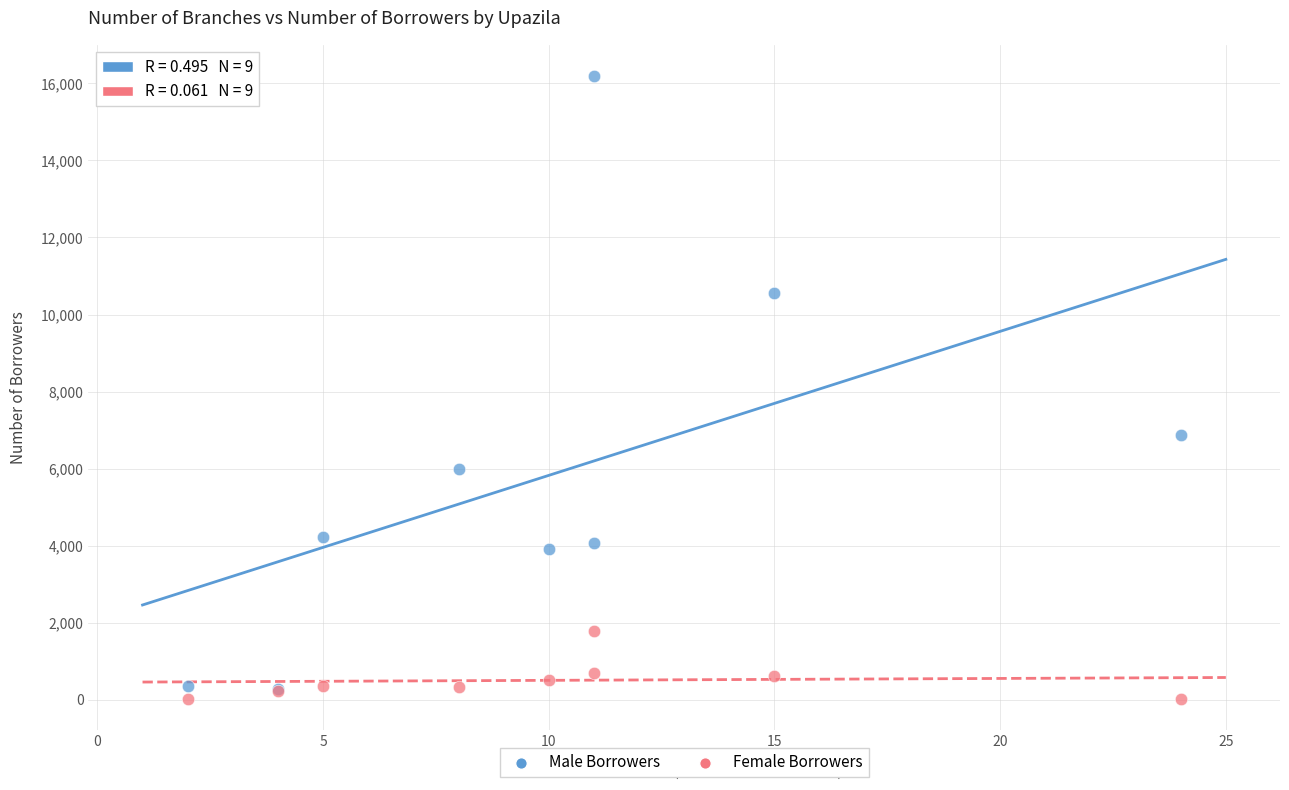

What are all the series names shown in the legend?

Male Borrowers, Female Borrowers